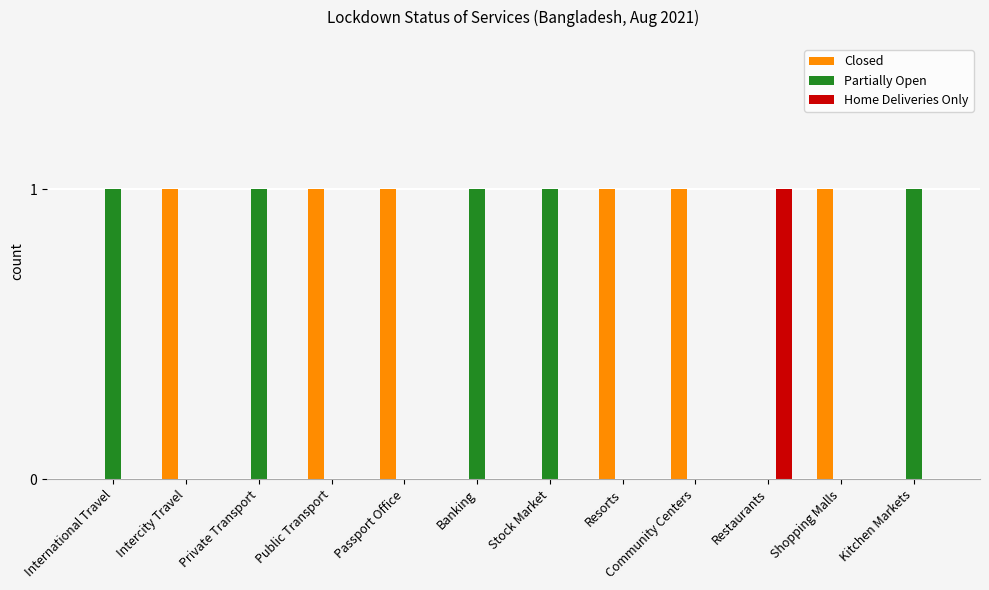

Reading left to right, extract all data points from this chart.

Closed: 0	1	0	1	1	0	0	1	1	0	1	0
Partially Open: 1	0	1	0	0	1	1	0	0	0	0	1
Home Deliveries Only: 0	0	0	0	0	0	0	0	0	1	0	0